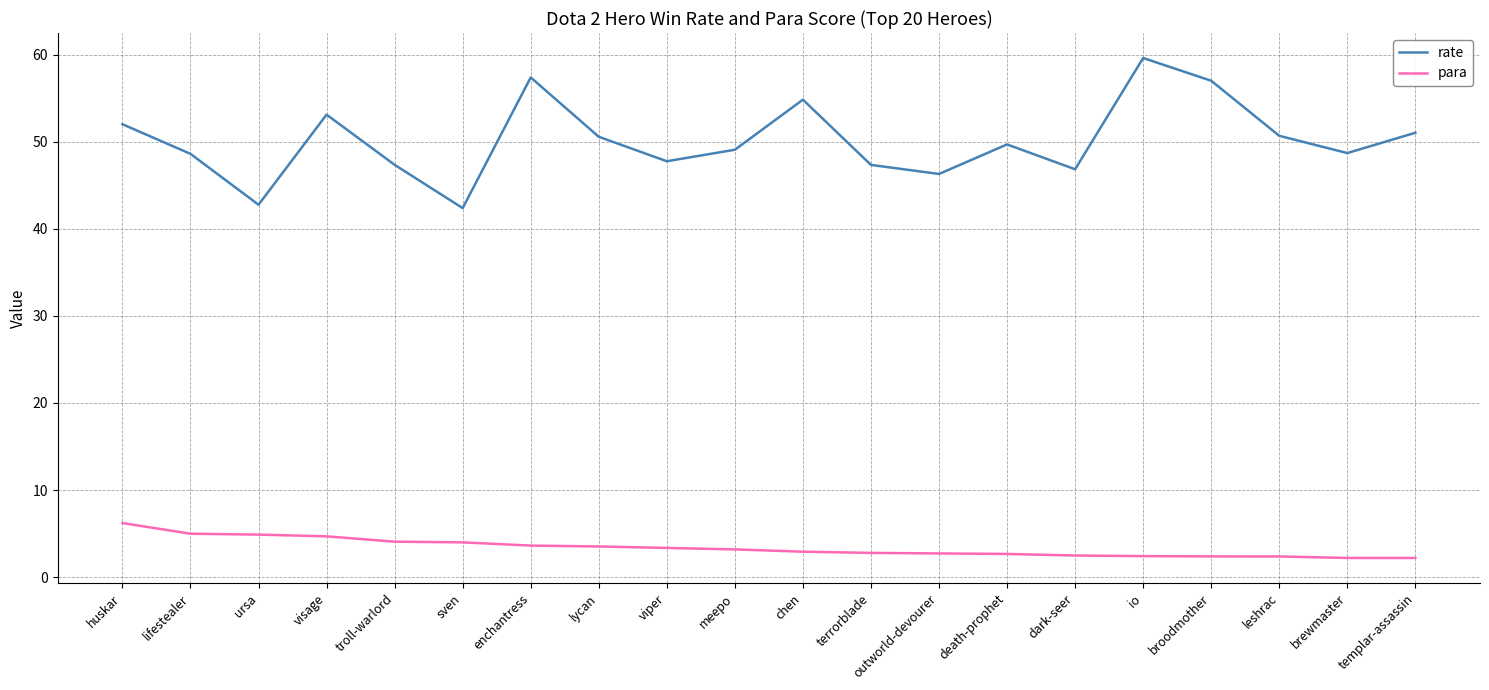

The value of para at lifestealer is 5.0. True or false?

True